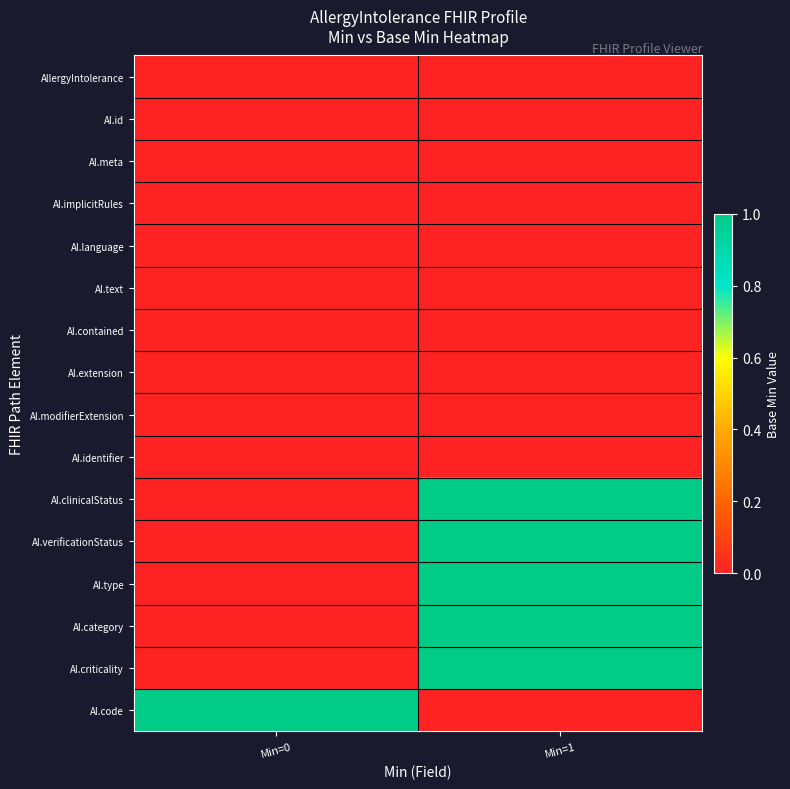

What is the difference between the highest and lowest values at Min=1?

1